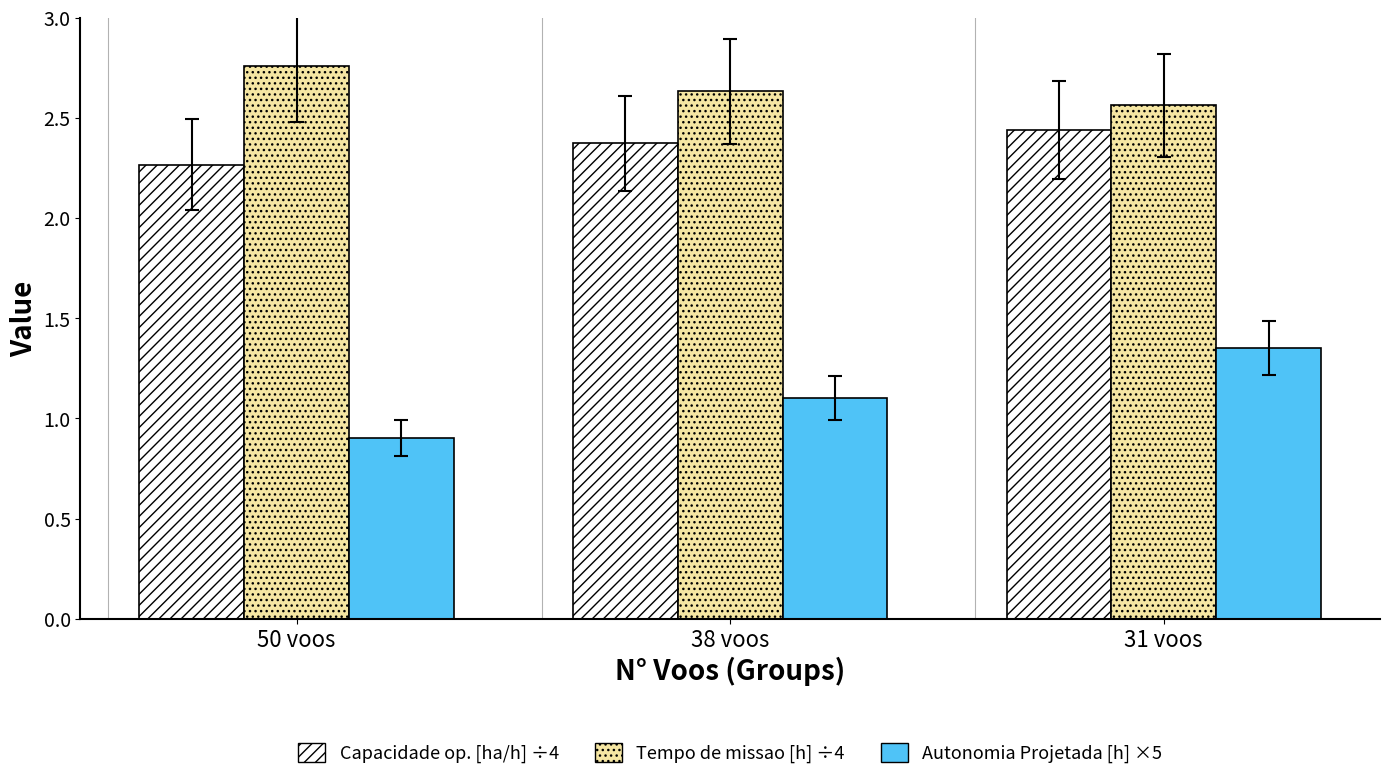

Are the bars horizontal?

No